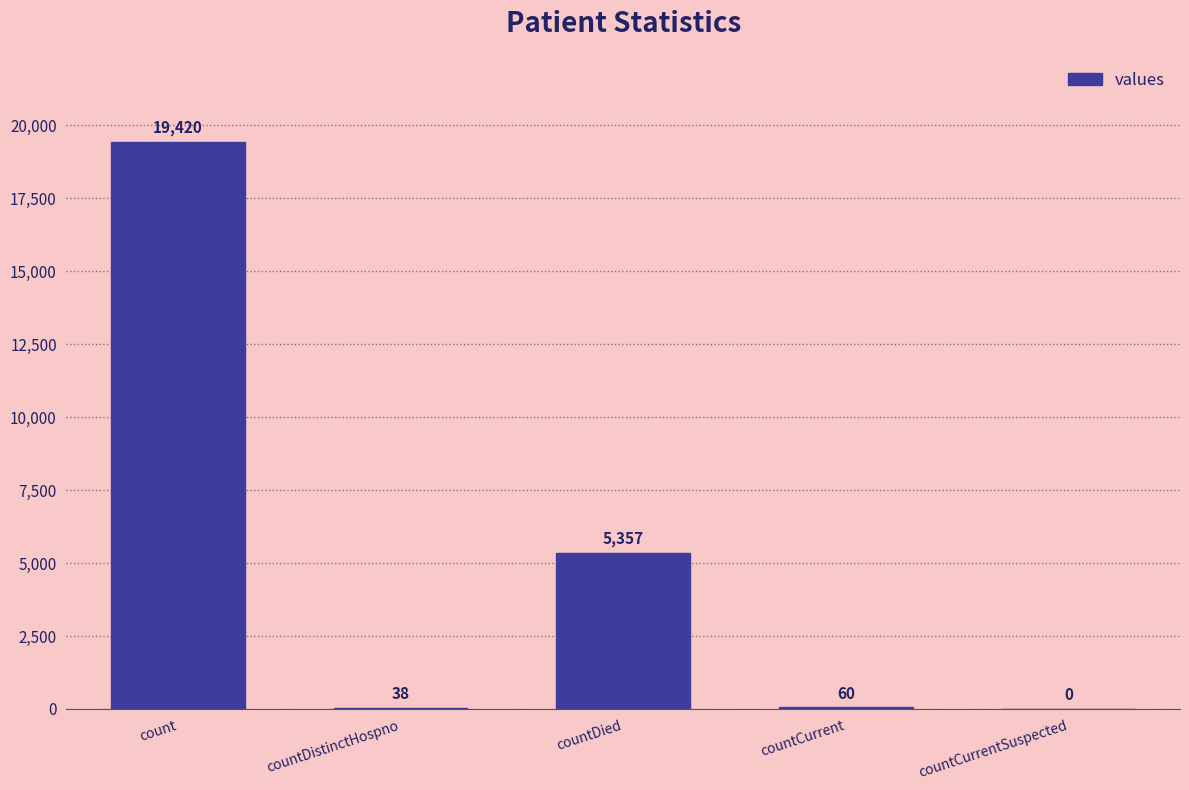

What is the ratio of the value at countCurrent to the value at countDistinctHospno?

1.6